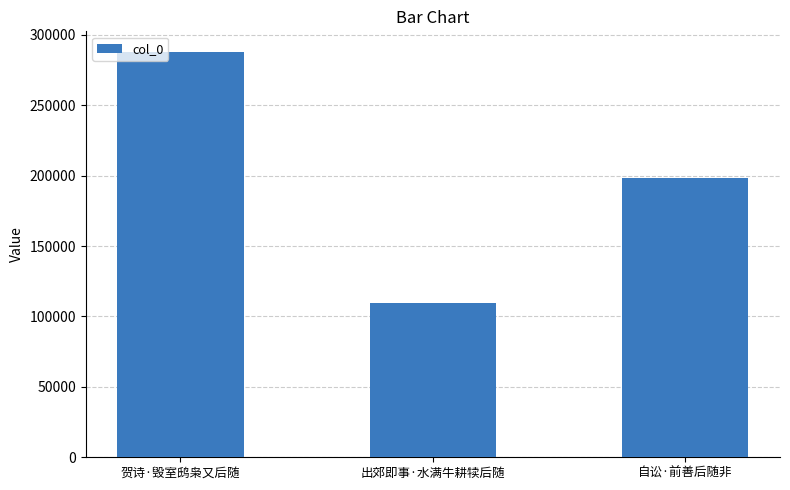

List the labels in order of value, smallest first.

出郊即事·水满牛耕犊后随, 自讼·前善后随非, 贺诗·毁室鸱枭又后随